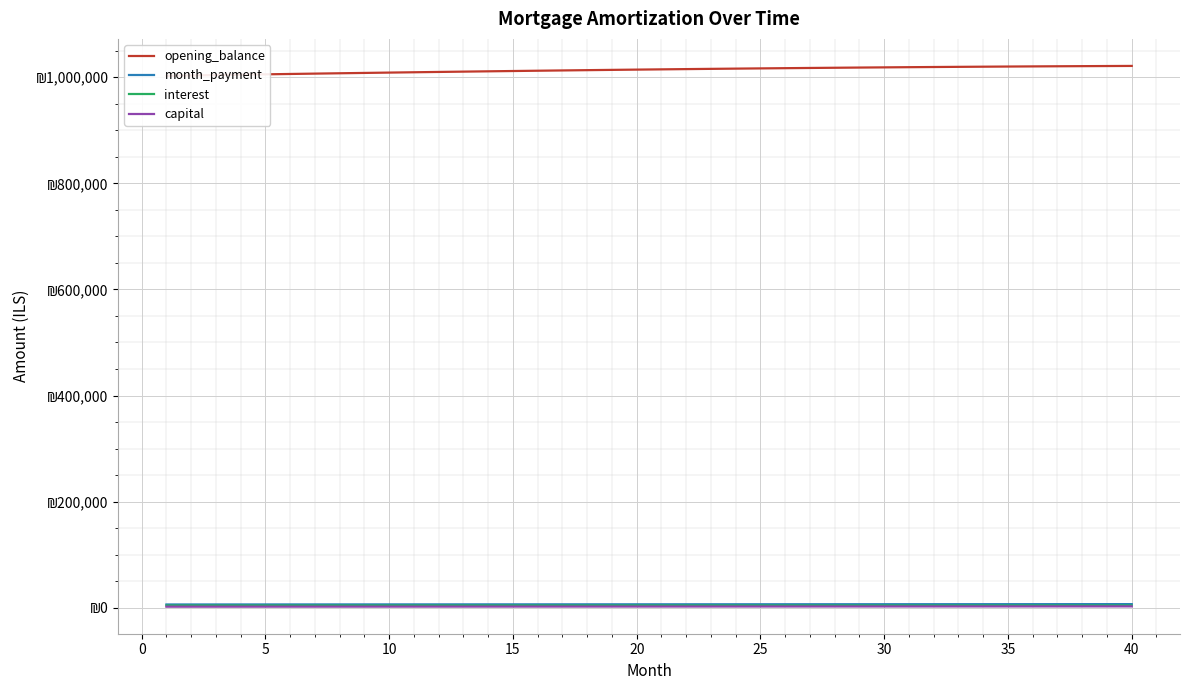

Read the month_payment value at 25.

6218.9